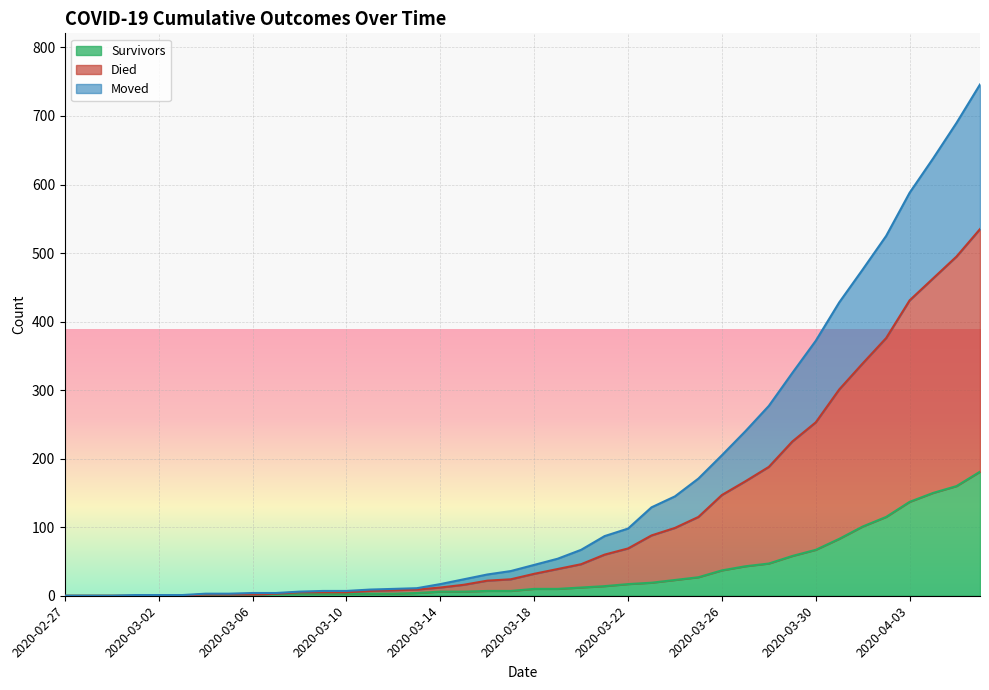

True or false: died and survivors cross at least once.

False